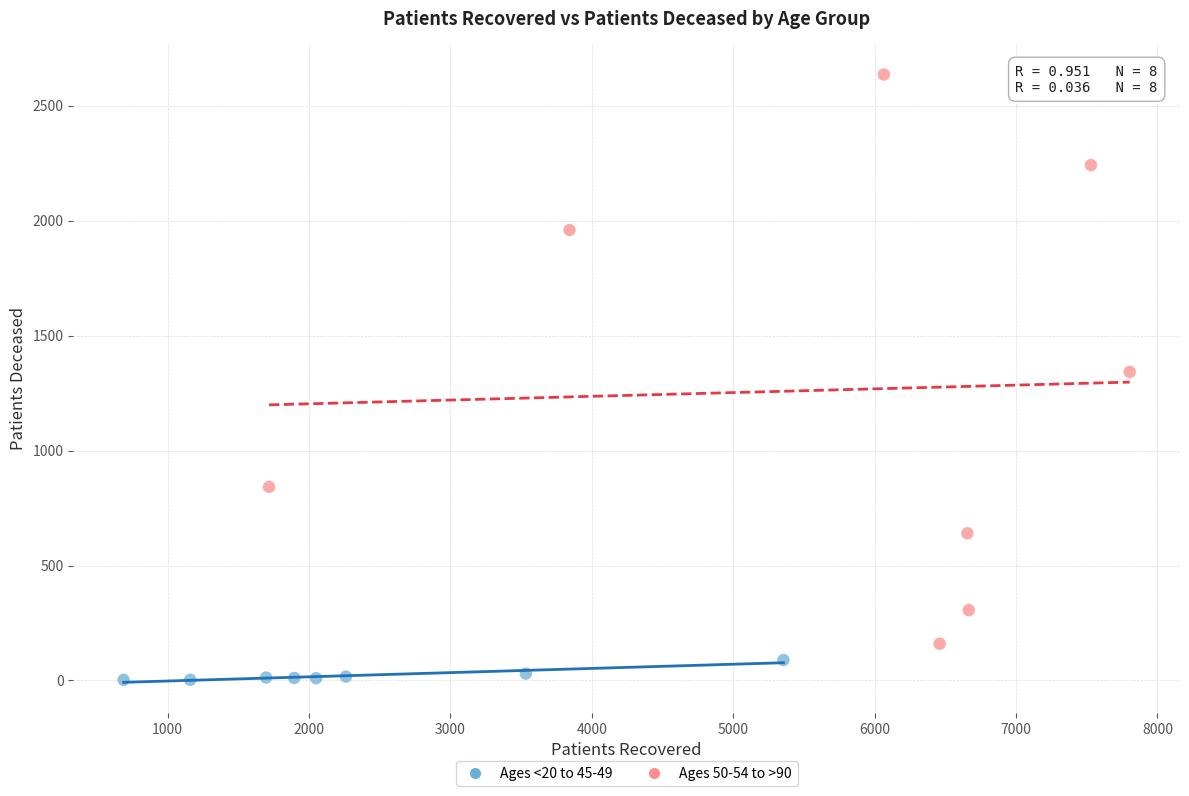

Which series reaches the maximum Y coordinate?

Ages 50-54 to >90